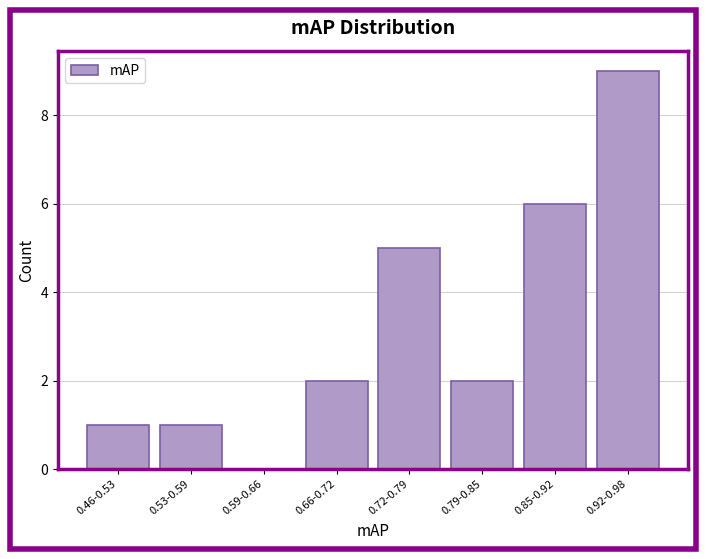

Reading left to right, list all the values displayed in this chart.

0.46-0.53=1	0.53-0.59=1	0.59-0.66=0	0.66-0.72=2	0.72-0.79=5	0.79-0.85=2	0.85-0.92=6	0.92-0.98=9